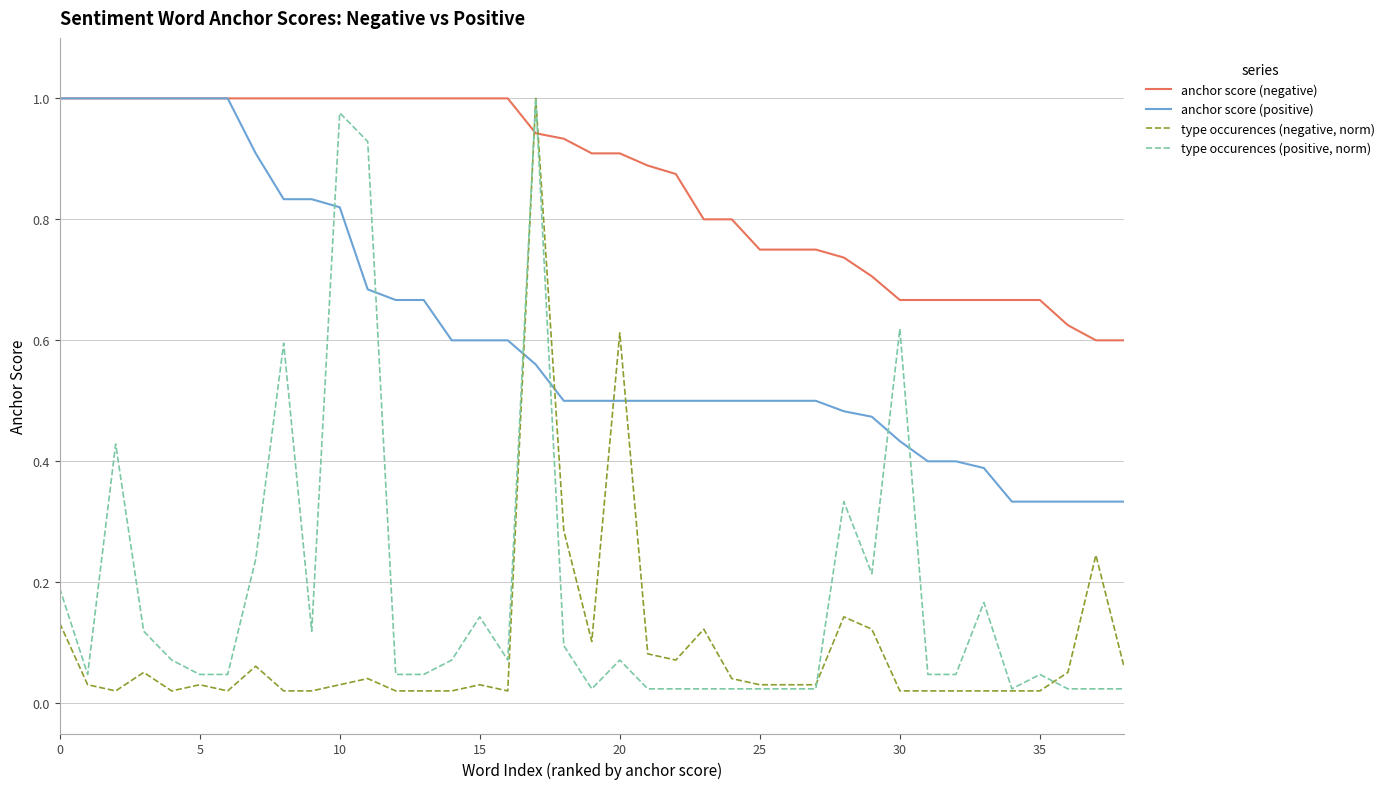

True or false: type occurences (positive, norm) and type occurences (negative, norm) cross at least once.

True